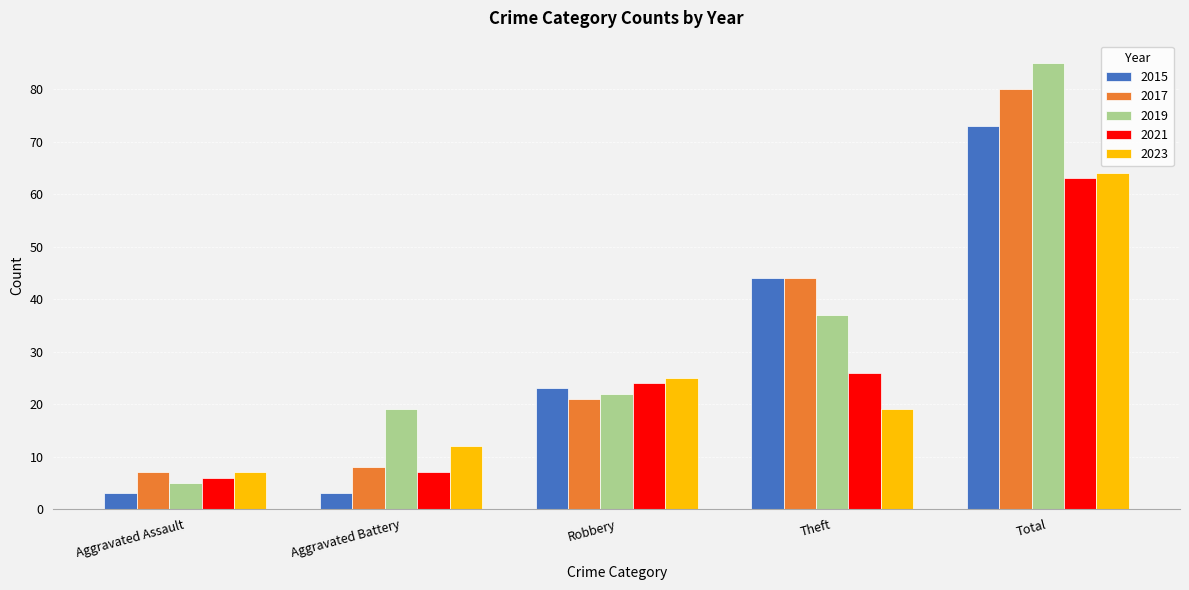

What position from the left is Theft?

4